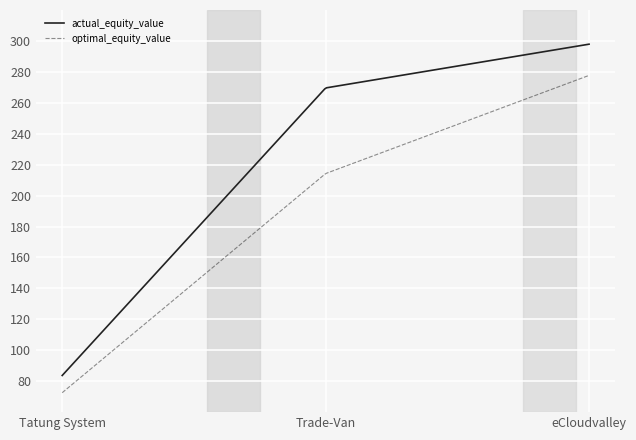

How many lines are shown in the chart?

2